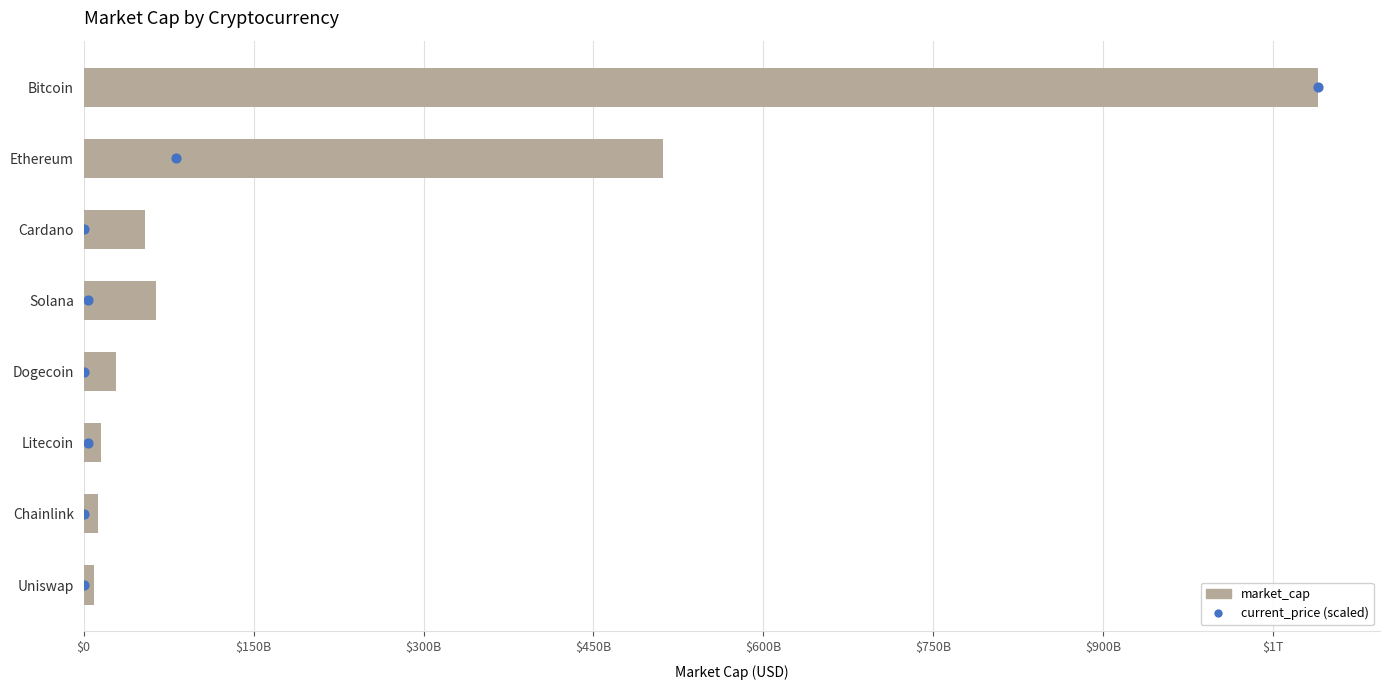

At how many categories does at least one series exceed 648644788556?

1